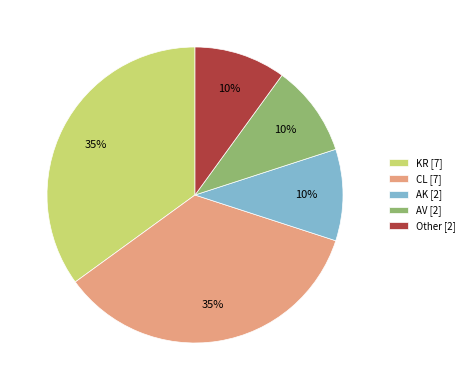

To the nearest percent, what percentage of the pie is Other?

10%